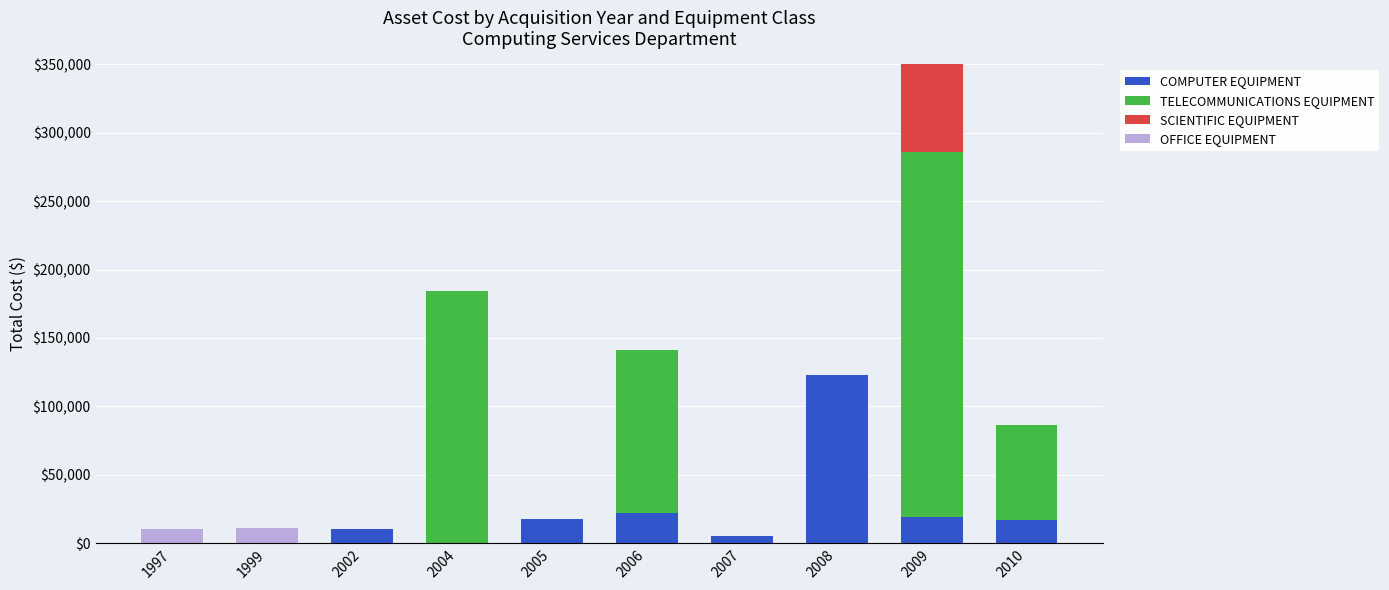

At how many categories does at least one series exceed 218382?

1